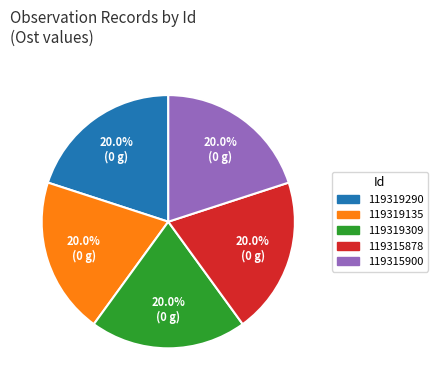

Is there any slice that represents more than half of the pie?

No